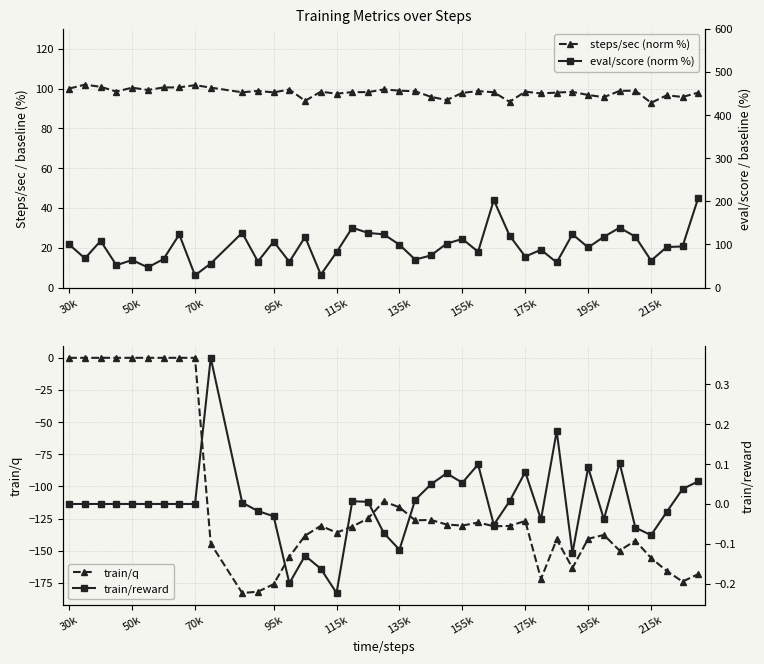

True or false: train/q has a value of -212.2 at 155k.

False